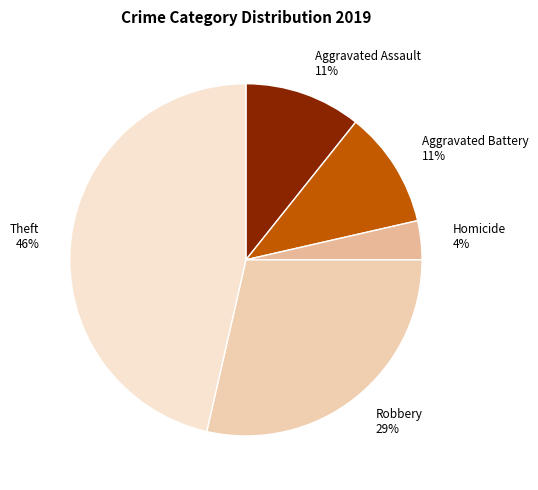

To the nearest percent, what is the difference between the Aggravated Assault 11% and Robbery 29% slice percentages?

18%